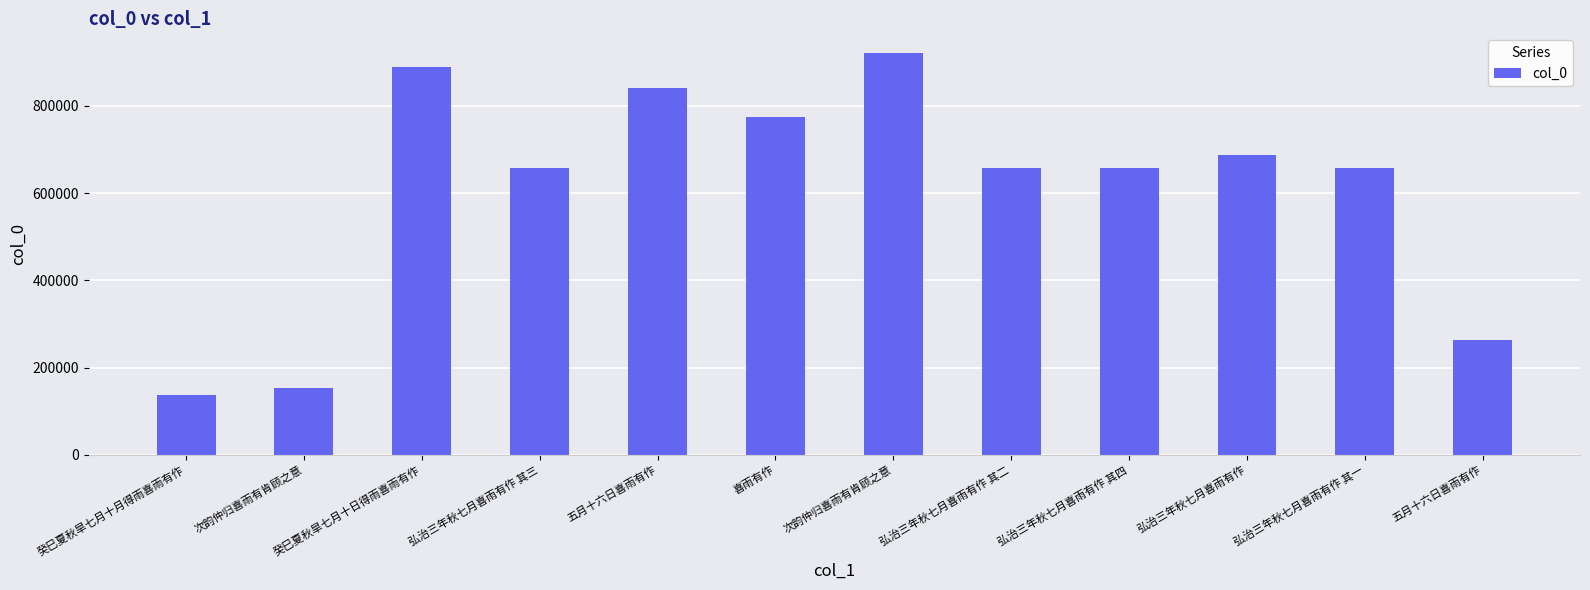

List the labels in order of value, smallest first.

癸巳夏秋旱七月十月得雨喜雨有作, 次韵仲归喜雨有肯顾之意, 五月十六日喜雨有作, 弘治三年秋七月喜雨有作 其一, 弘治三年秋七月喜雨有作 其二, 弘治三年秋七月喜雨有作 其三, 弘治三年秋七月喜雨有作 其四, 弘治三年秋七月喜雨有作, 喜雨有作, 五月十六日喜雨有作, 癸巳夏秋旱七月十日得雨喜雨有作, 次韵仲归喜雨有肯顾之意